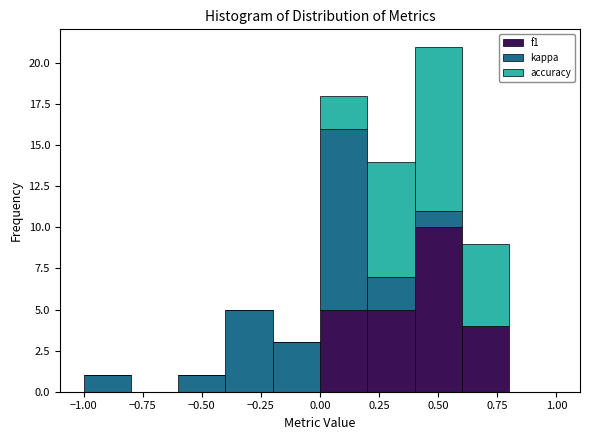

Reading left to right, list every stacked bar in this chart as the range it spans on the x-axis followed by its total height. The values are not printed on the chart, so give them approximately, as read against the axis.

-1.0 to -0.8: 1
-0.8 to -0.6: 0
-0.6 to -0.4: 1
-0.4 to -0.2: 5
-0.2 to 0.0: 3
0.0 to 0.2: 18
0.2 to 0.4: 14
0.4 to 0.6: 21
0.6 to 0.8: 9
0.8 to 1.0: 0